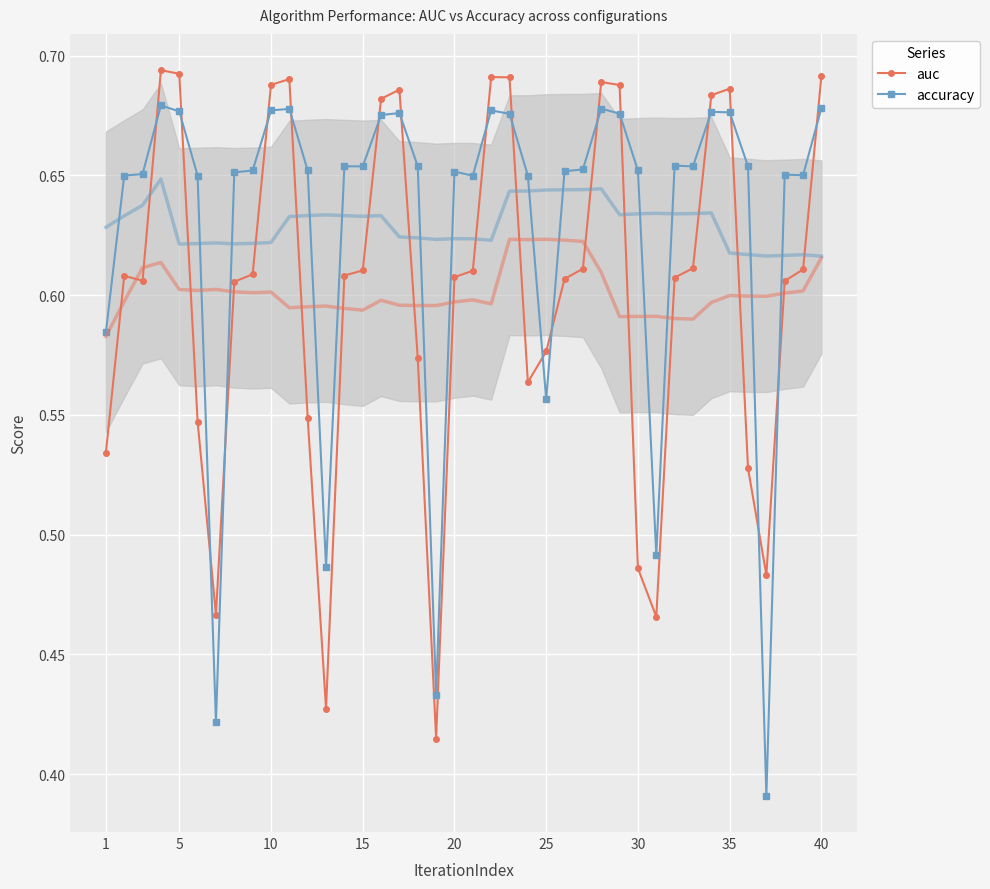

True or false: accuracy has more than 2 interior local peaks.

True